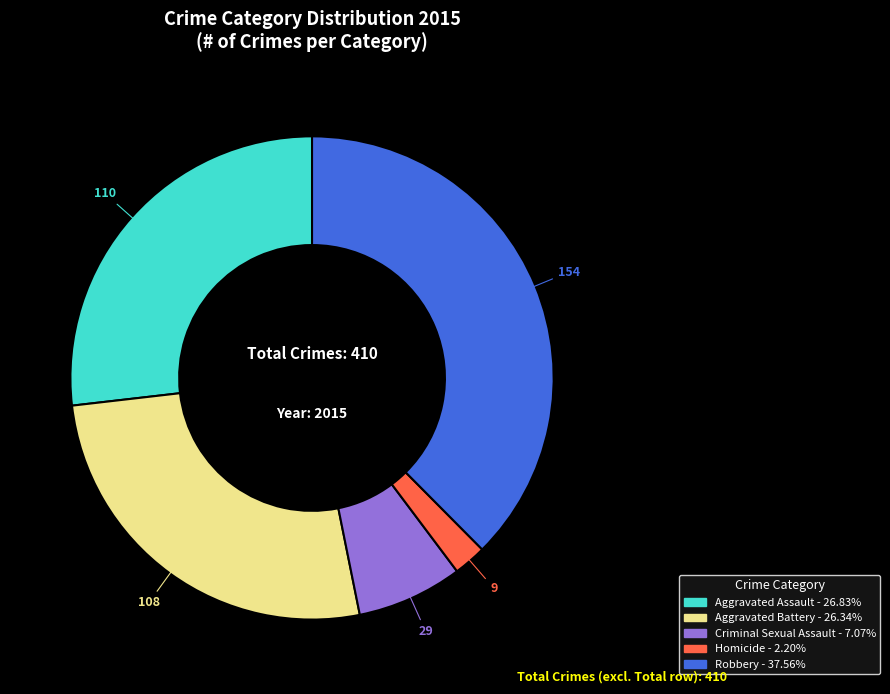

Between Aggravated Assault and Criminal Sexual Assault, which is larger?

Aggravated Assault